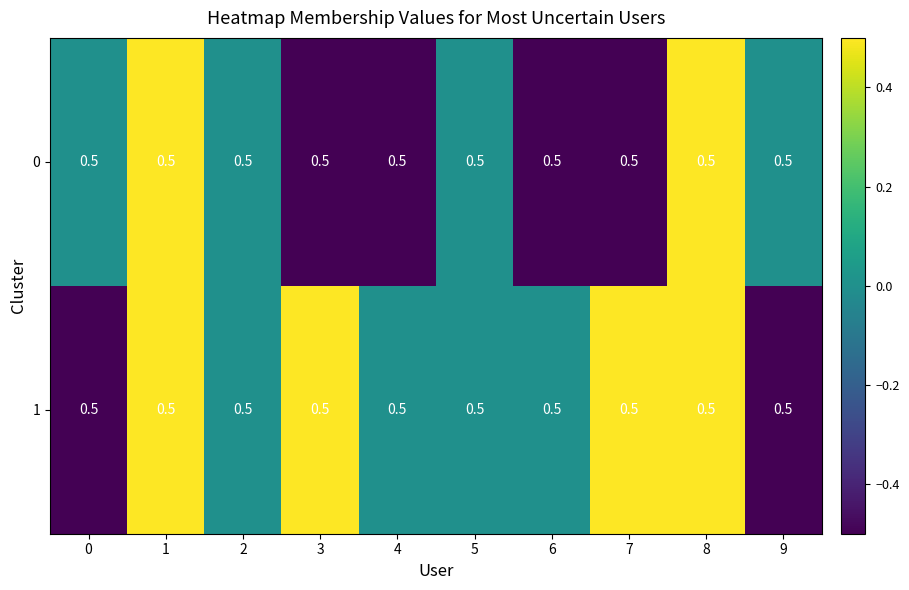

What is the total value across all series at 9?

-1